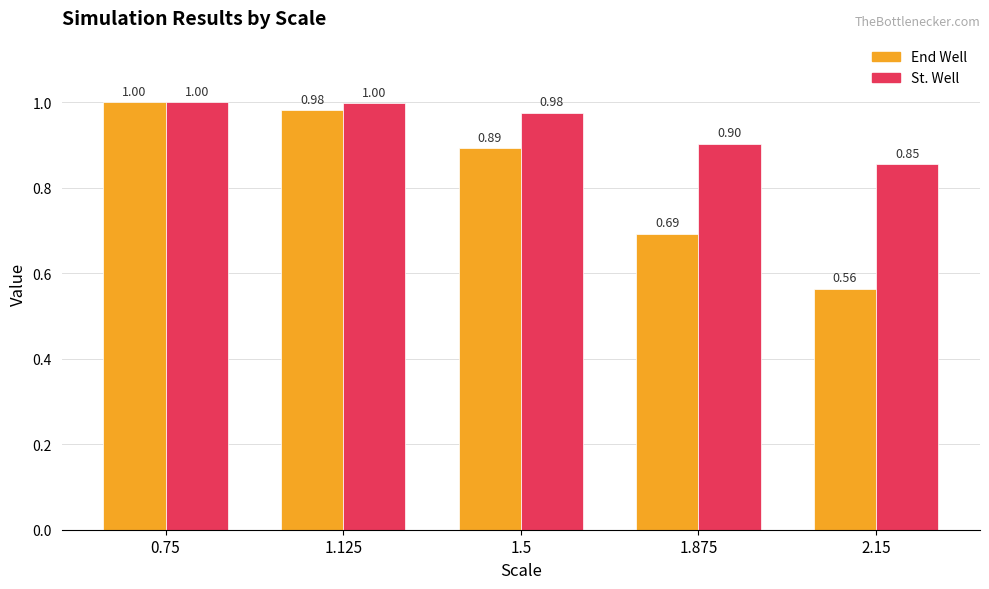

Which series has the widest spread of values?

End Well